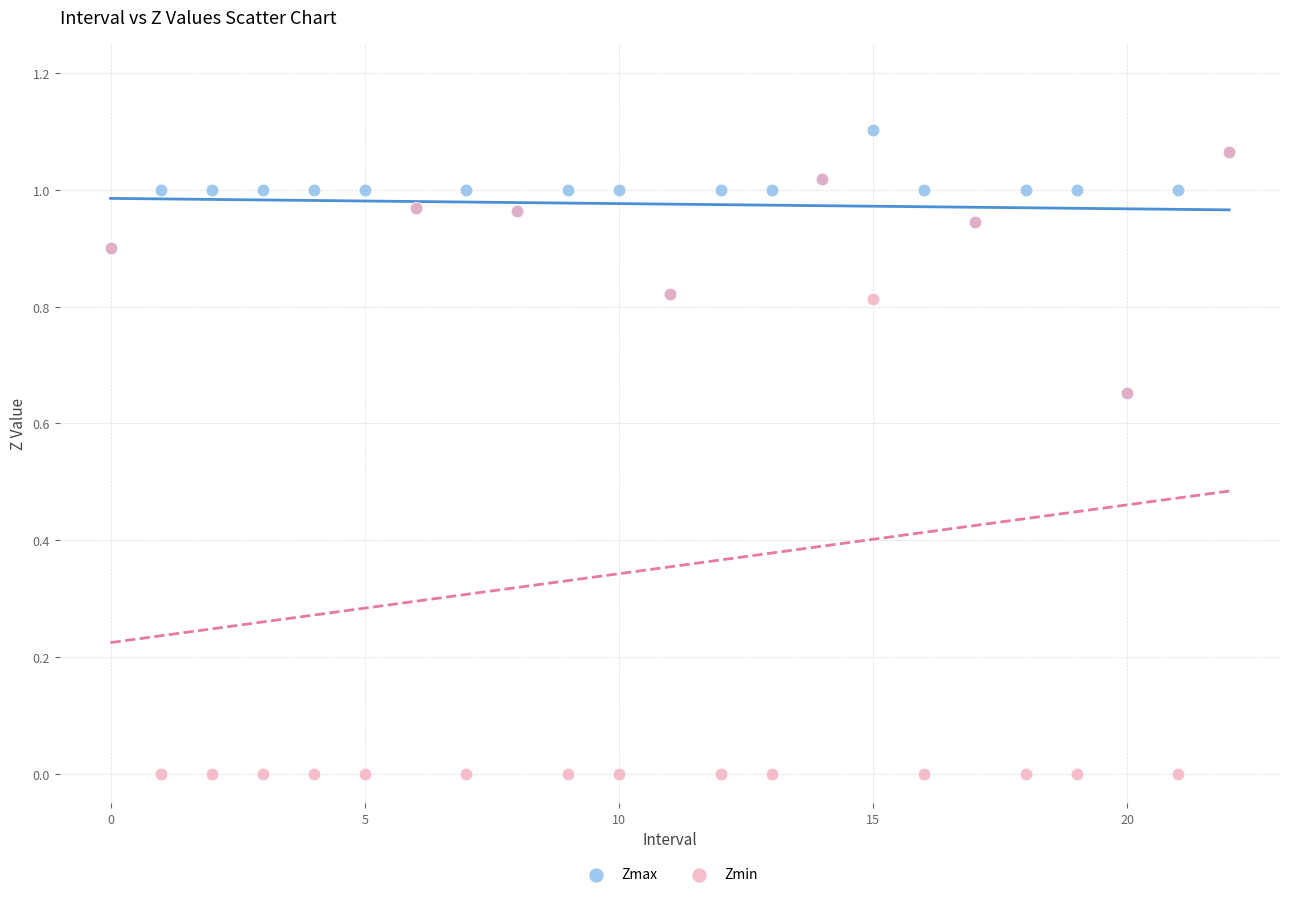

What are all the series names shown in the legend?

Zmax, Zmin